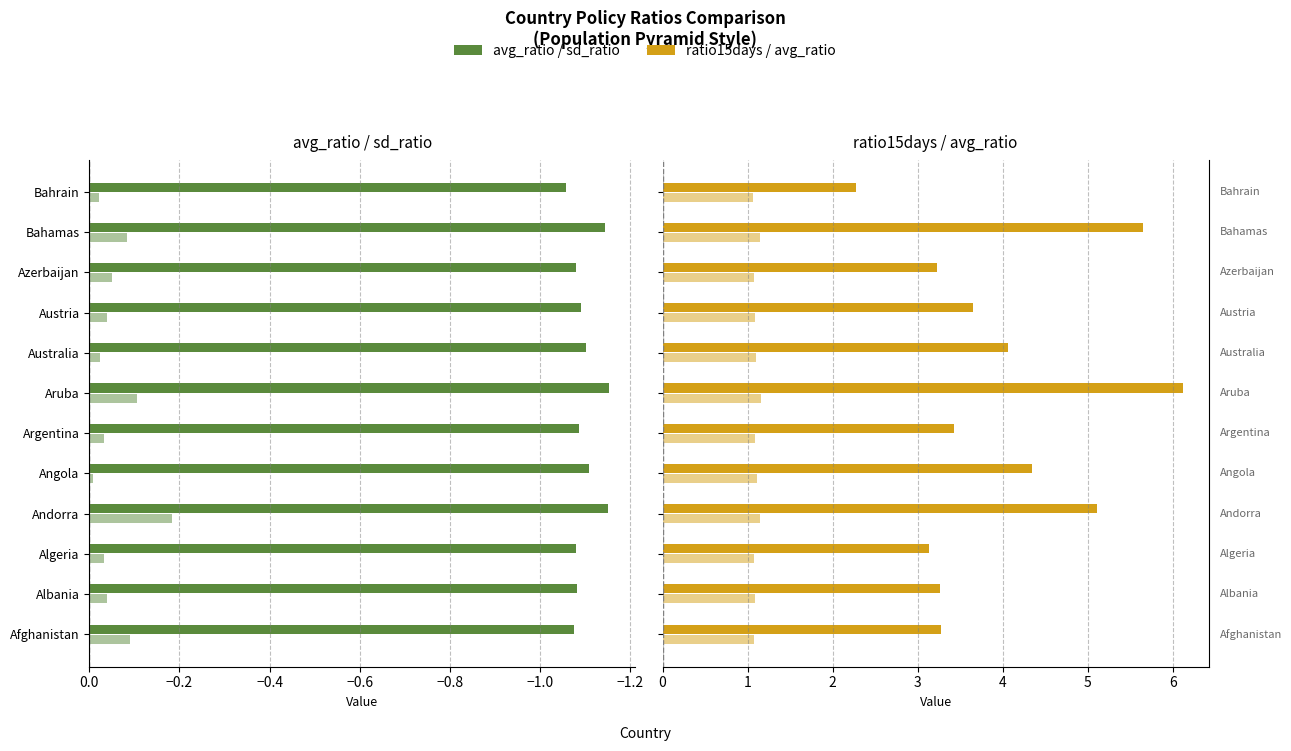

True or false: avg_ratio (right) has a value of 1.1 at Albania.

True